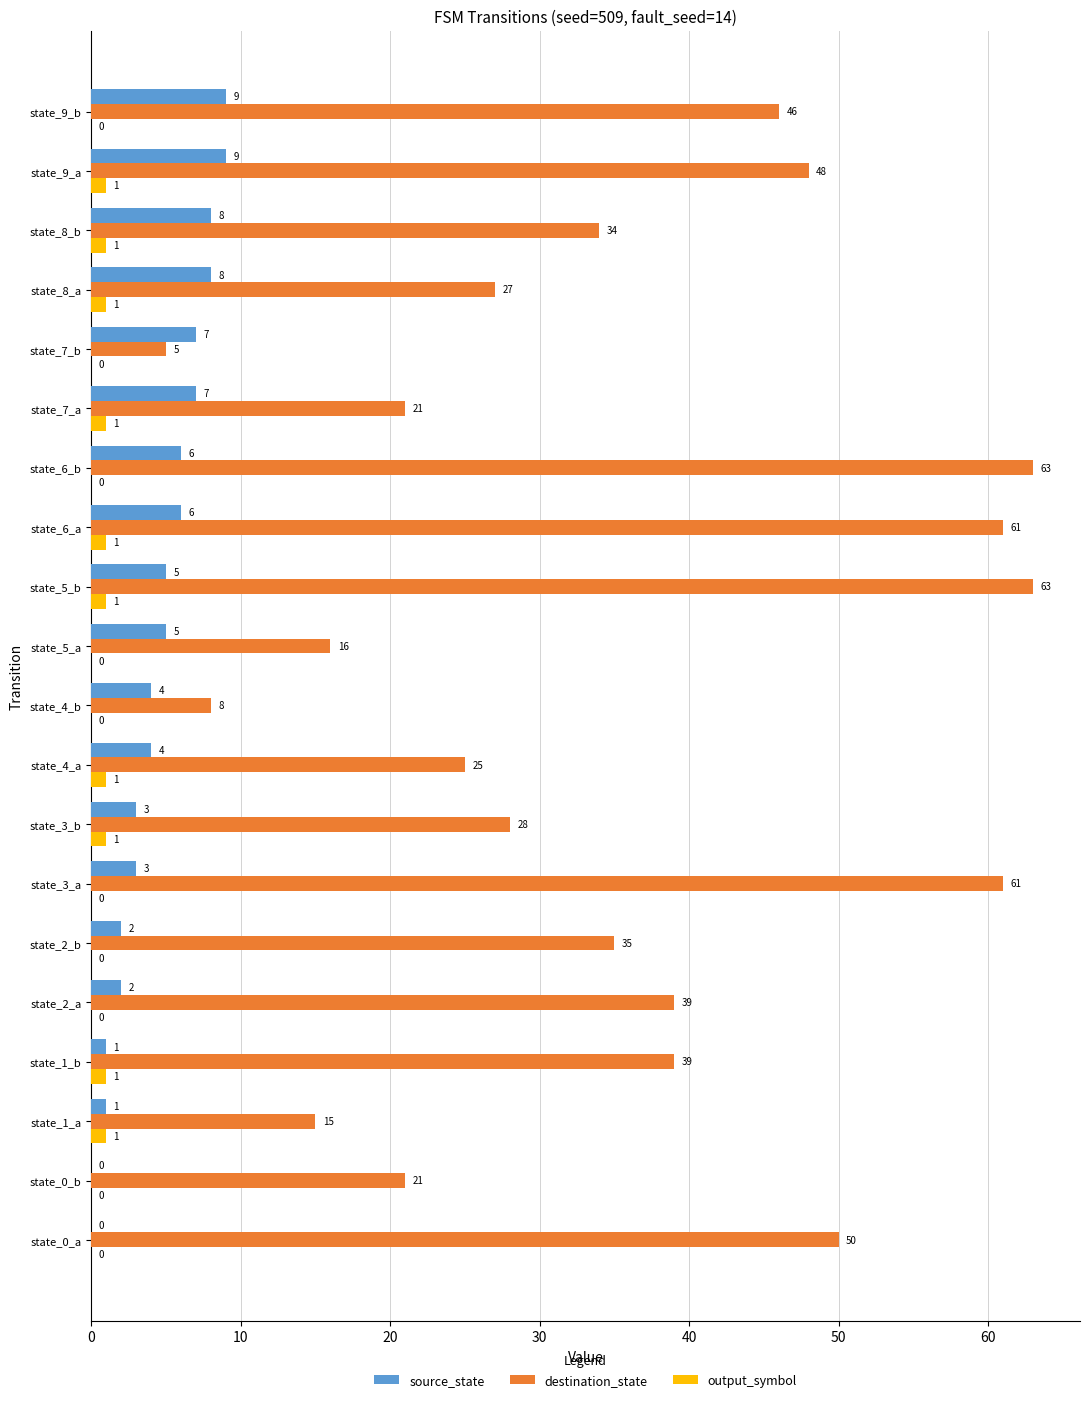

How many series are shown in this chart?

3